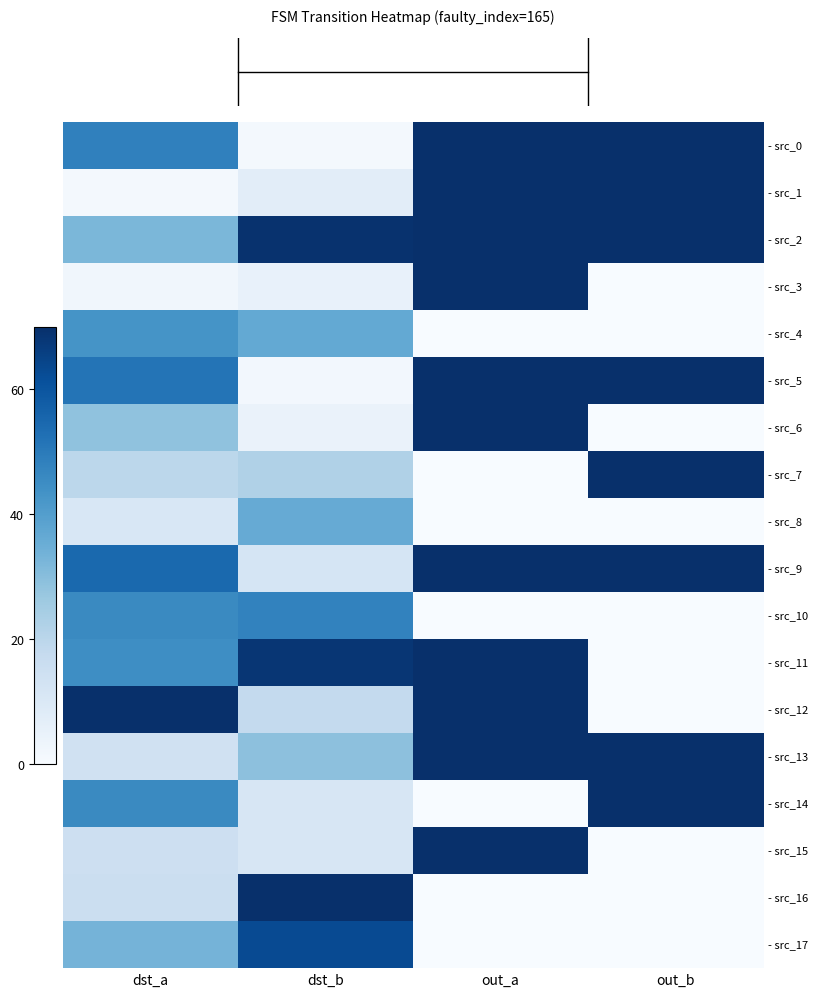

Reading left to right, what are all the values shown in this chart?

row_0: dst_a=48.2	dst_b=1.1	out_a=70.0	out_b=70.0
row_1: dst_a=1.1	dst_b=7.3	out_a=70.0	out_b=70.0
row_2: dst_a=32.1	dst_b=69.4	out_a=70.0	out_b=70.0
row_3: dst_a=2.3	dst_b=5.0	out_a=70.0	out_b=0.0
row_4: dst_a=43.0	dst_b=36.4	out_a=0.0	out_b=0.0
row_5: dst_a=51.6	dst_b=1.7	out_a=70.0	out_b=70.0
row_6: dst_a=28.7	dst_b=4.5	out_a=70.0	out_b=0.0
row_7: dst_a=19.5	dst_b=22.4	out_a=0.0	out_b=70.0
row_8: dst_a=10.9	dst_b=35.8	out_a=0.0	out_b=0.0
row_9: dst_a=54.5	dst_b=11.8	out_a=70.0	out_b=70.0
row_10: dst_a=45.9	dst_b=47.6	out_a=0.0	out_b=0.0
row_11: dst_a=44.8	dst_b=68.3	out_a=70.0	out_b=0.0
row_12: dst_a=70.0	dst_b=17.9	out_a=70.0	out_b=0.0
row_13: dst_a=13.8	dst_b=29.1	out_a=70.0	out_b=70.0
row_14: dst_a=45.9	dst_b=11.2	out_a=0.0	out_b=70.0
row_15: dst_a=14.9	dst_b=11.2	out_a=70.0	out_b=0.0
row_16: dst_a=15.5	dst_b=70.0	out_a=0.0	out_b=0.0
row_17: dst_a=33.3	dst_b=62.7	out_a=0.0	out_b=0.0